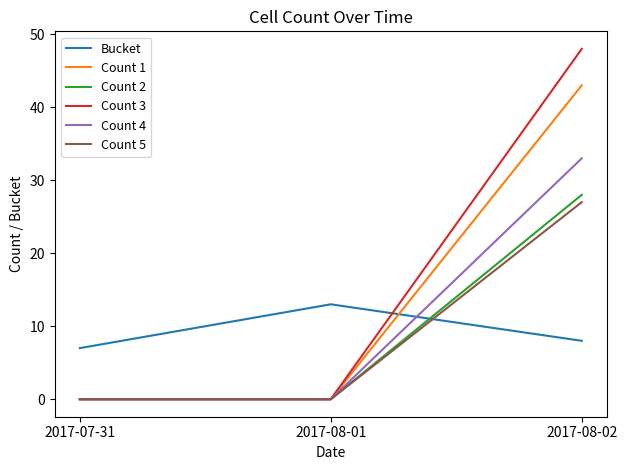

What are all the series names shown in the legend?

Bucket, Count 1, Count 2, Count 3, Count 4, Count 5